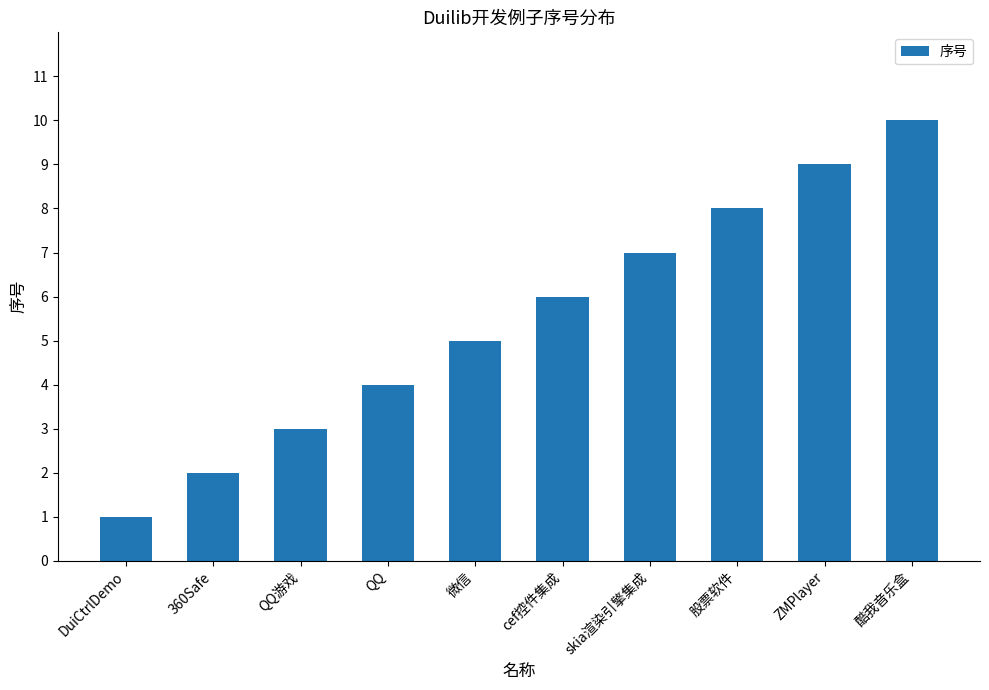

Rank the categories by value from lowest to highest.

DuiCtrlDemo, 360Safe, QQ游戏, QQ, 微信, cef控件集成, skia渲染引擎集成, 股票软件, ZMPlayer, 酷我音乐盒